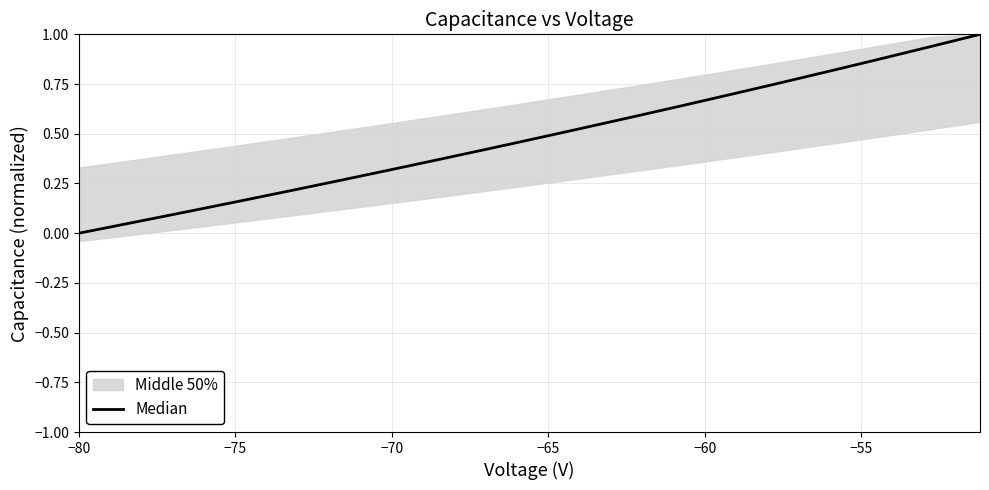

How many lines are shown in the chart?

1